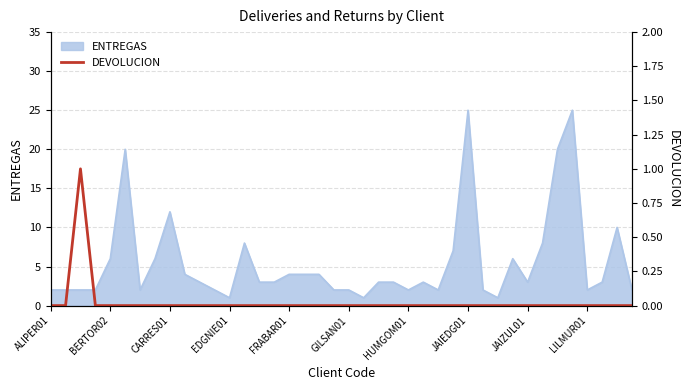

What is the maximum value for ENTREGAS?

25